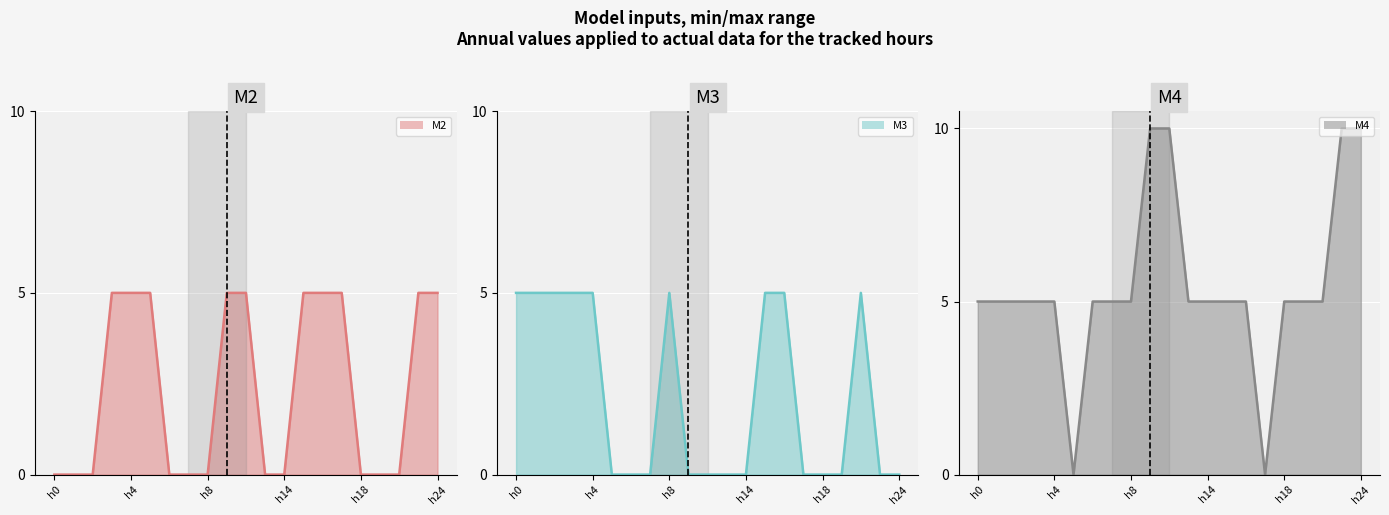

Is the value of M4 line at 17 greater than the value of M3 line at 12?

Yes